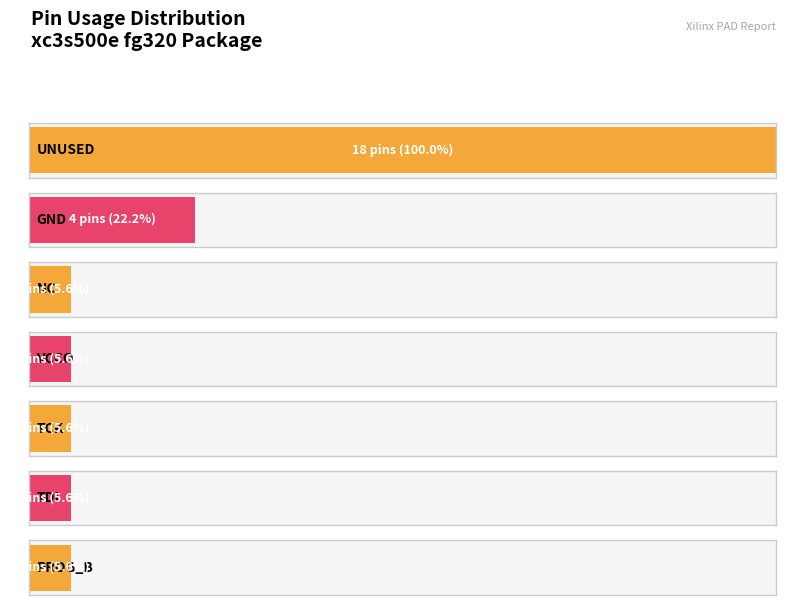

Approximately how many times larger is the value at GND compared to TDI?

4.0